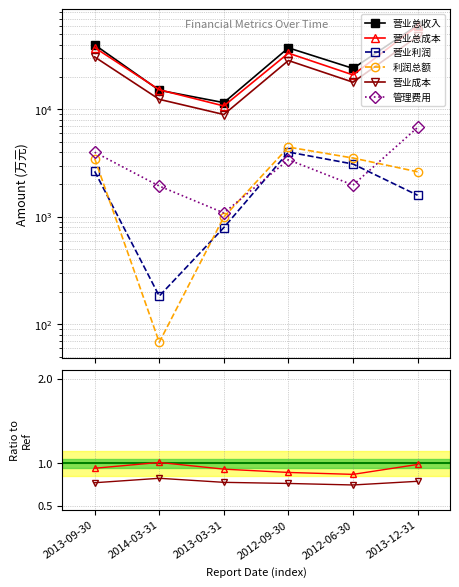

True or false: 营业成本 and 管理费用 intersect in this chart.

False